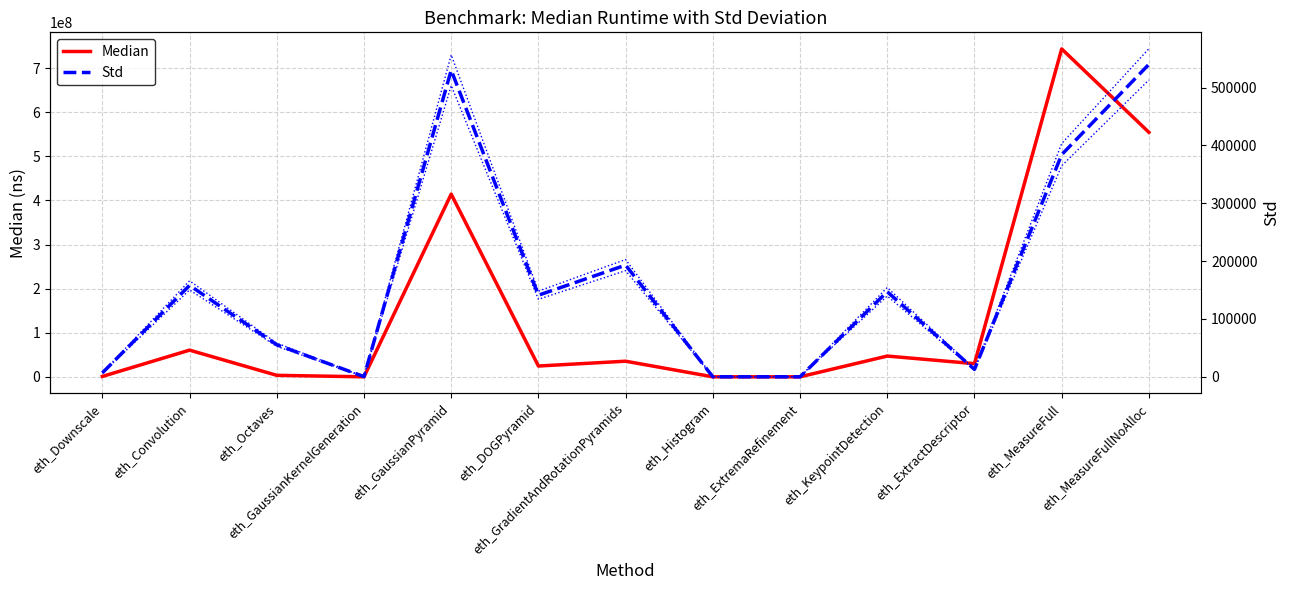

Is this an area chart (filled region under the line)?

No